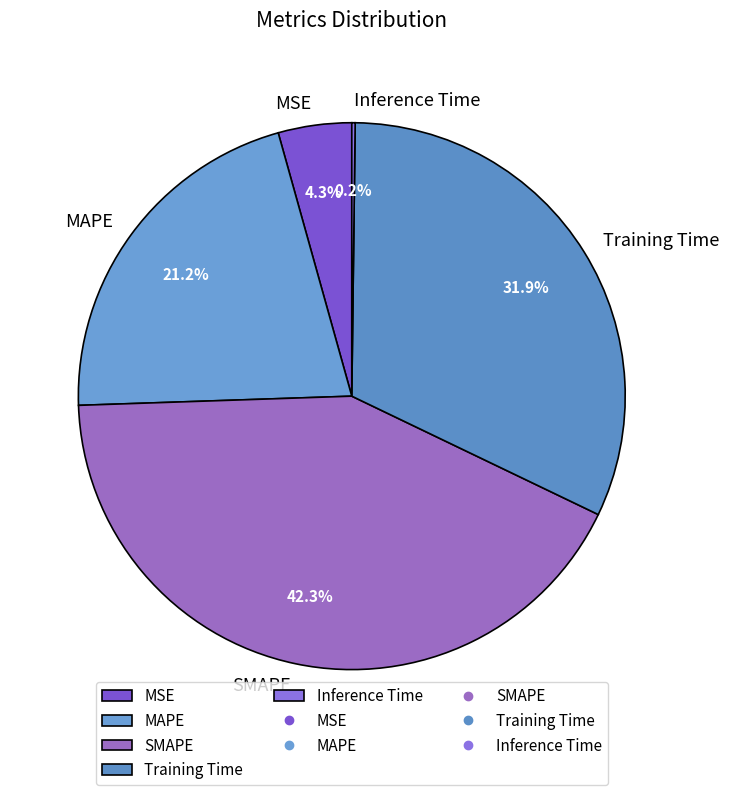

To the nearest percent, what is the difference between the largest and smallest slice percentages?

42%